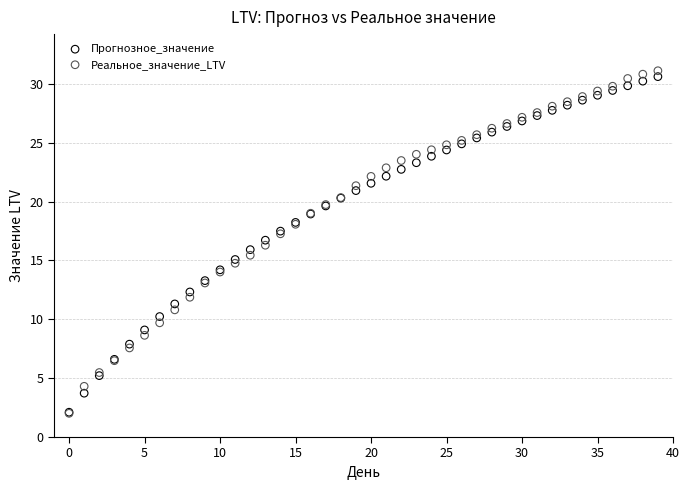

What are all the series names shown in the legend?

Прогнозное_значение, Реальное_значение_LTV